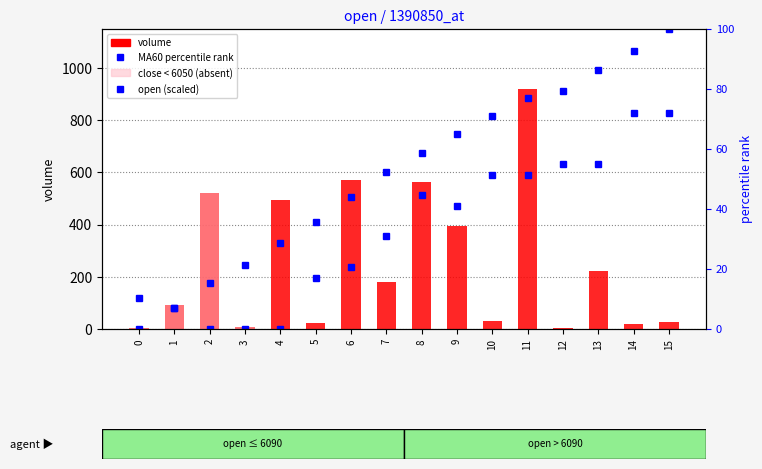

Which series changed the most between 11 and 12?

volume